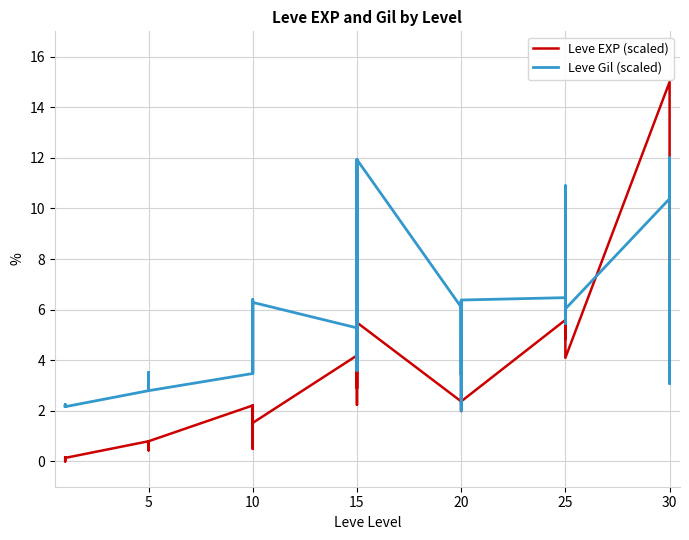

Where is the first local maximum for Leve Gil (scaled)?

5